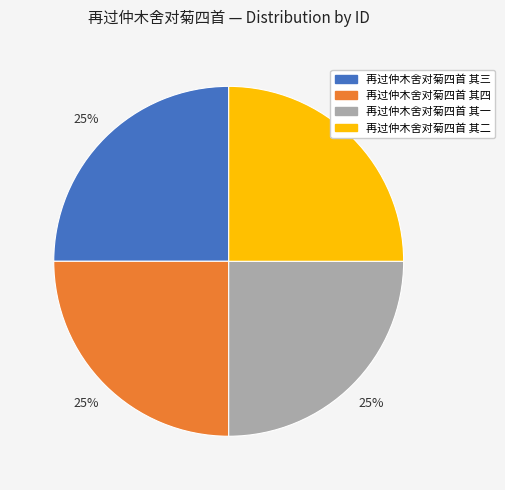

To the nearest percent, what is the average slice percentage?

25%